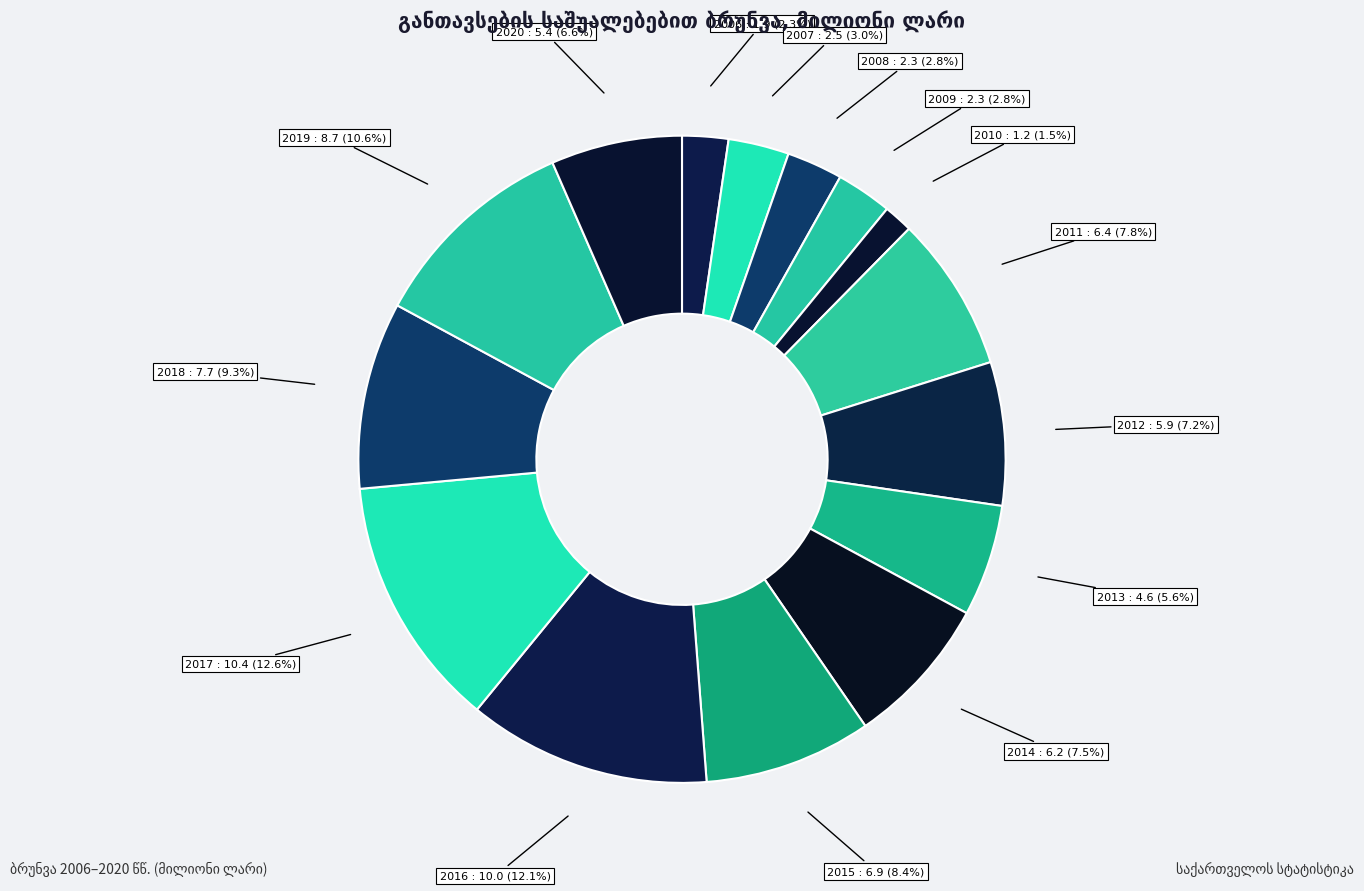

Does any single category account for the majority?

No